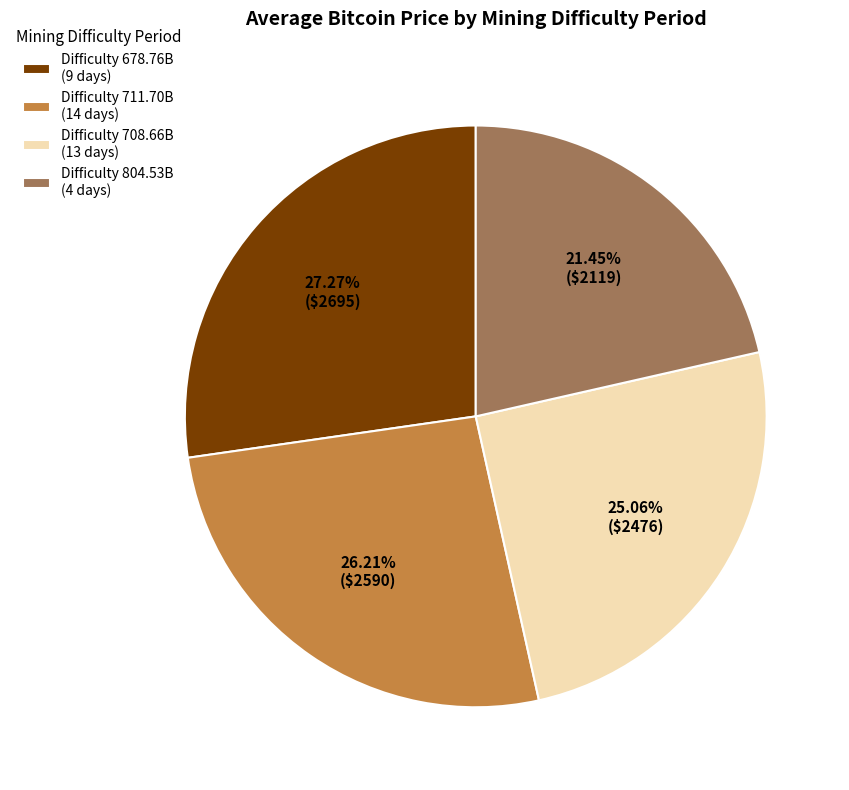

Approximately how many times larger is the value at Difficulty 804.53B (4 days) compared to Difficulty 711.70B (14 days)?

0.8